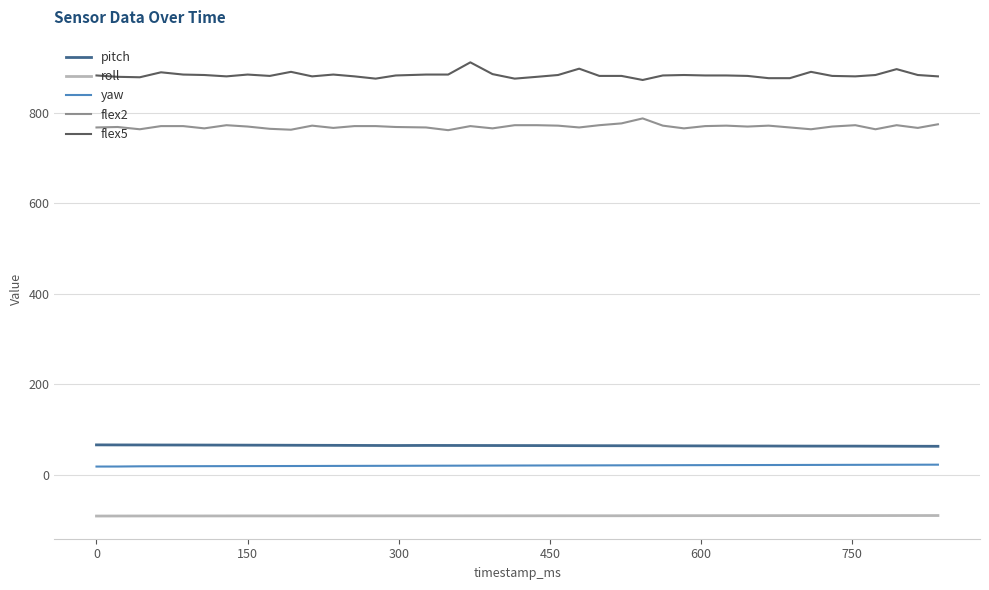

Which series has the largest range (max minus min)?

flex5